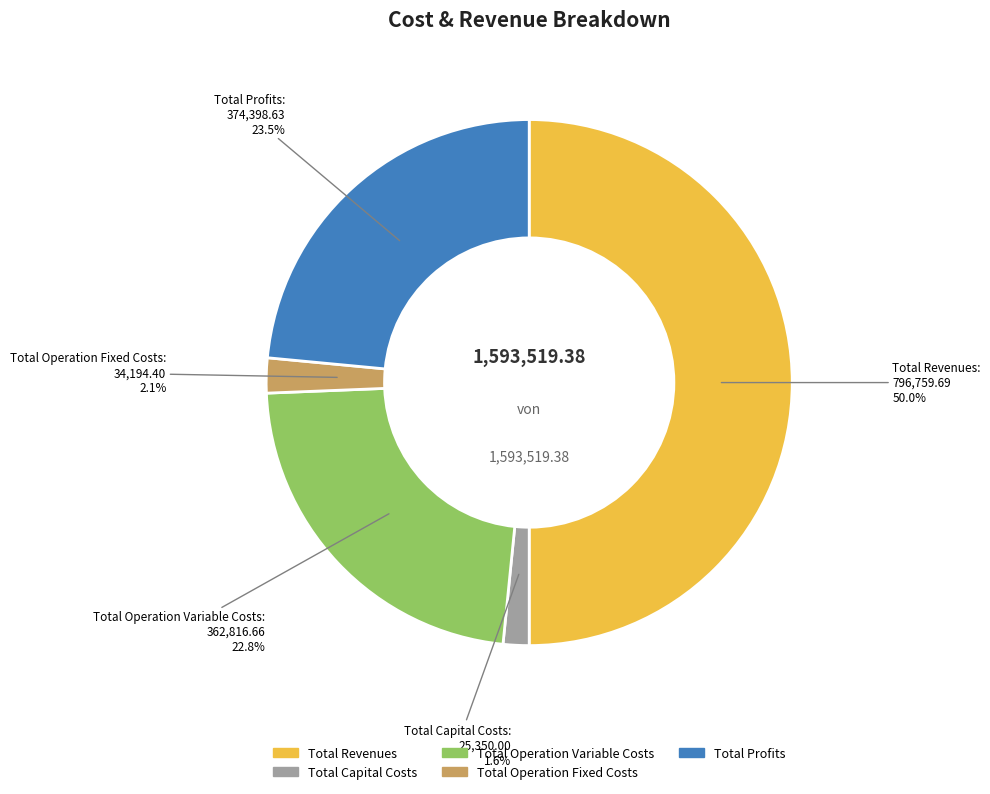

Which slice is the largest?

Total Revenues